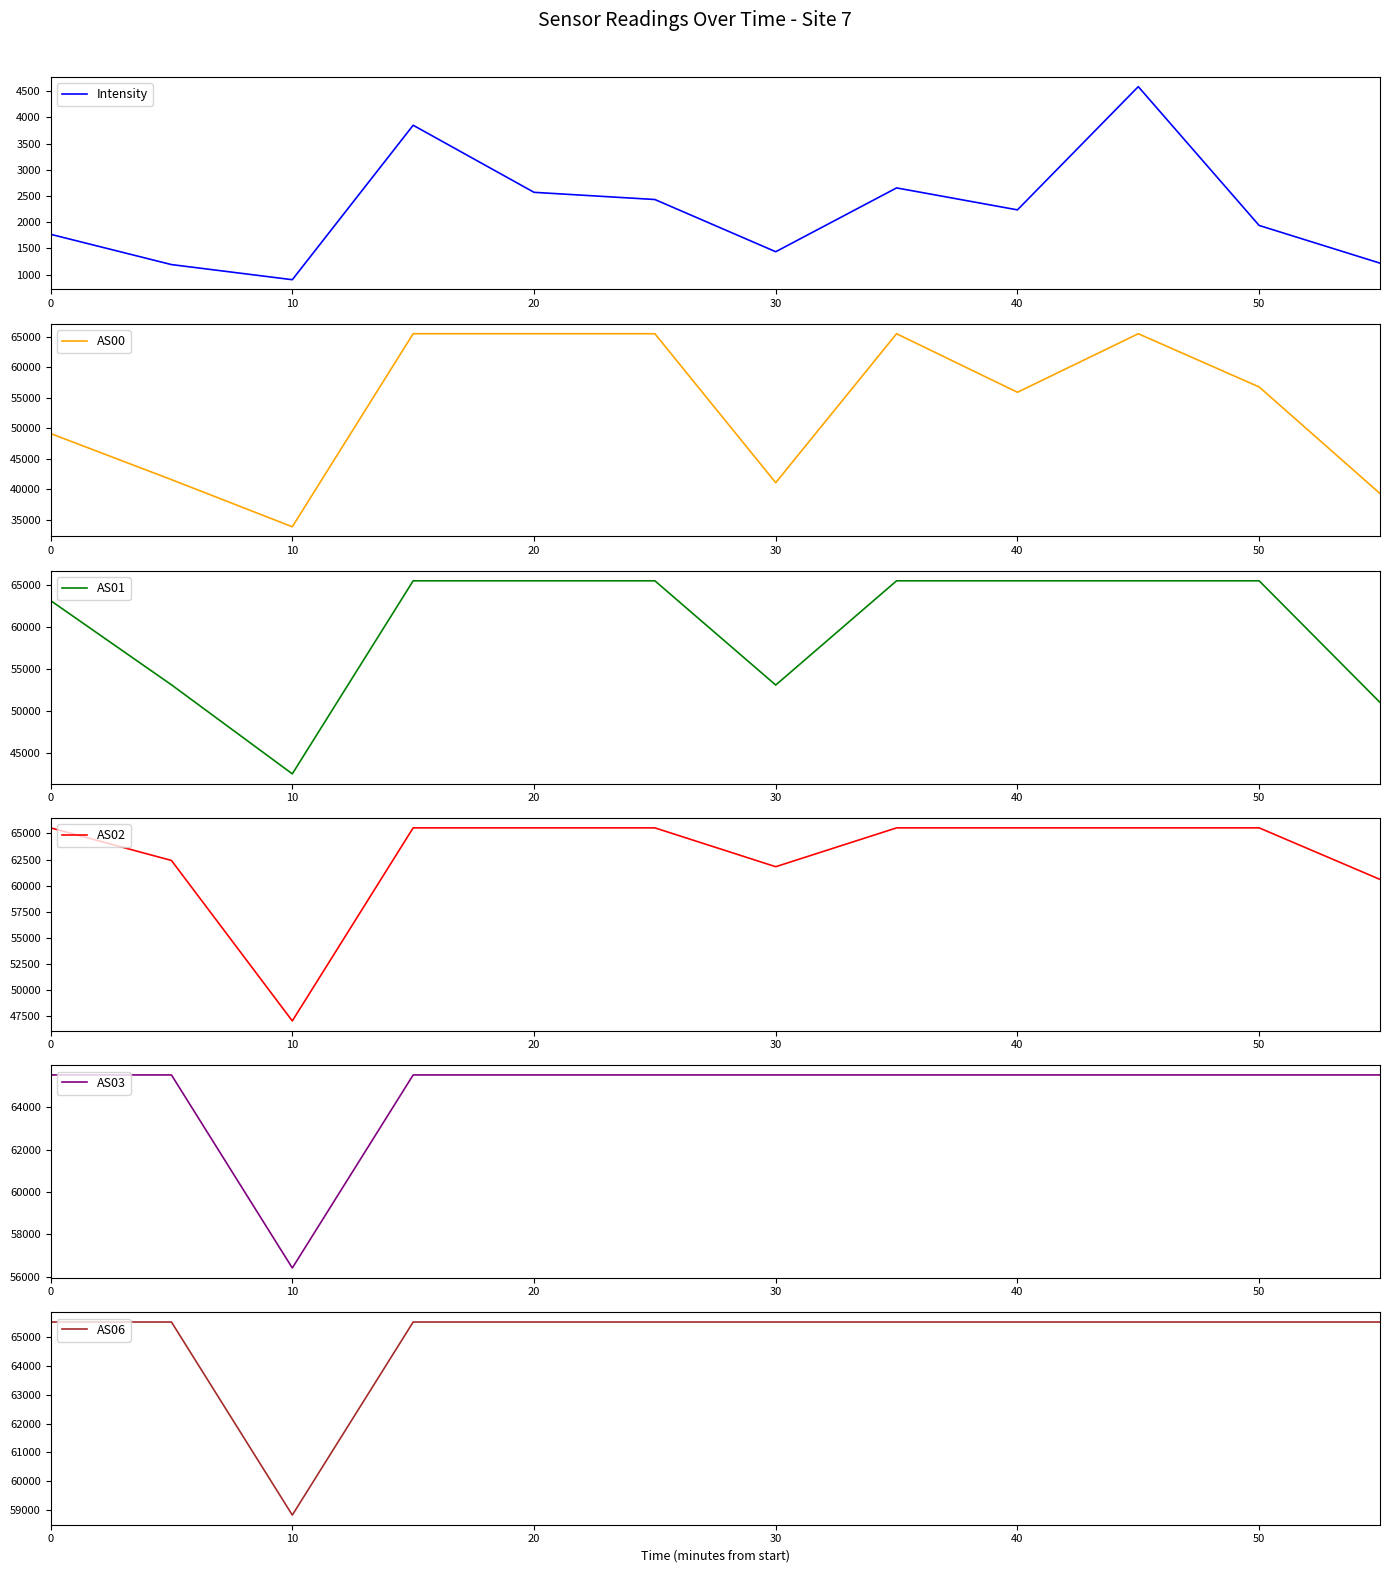

The value of AS01 at 10 is 42462. True or false?

True